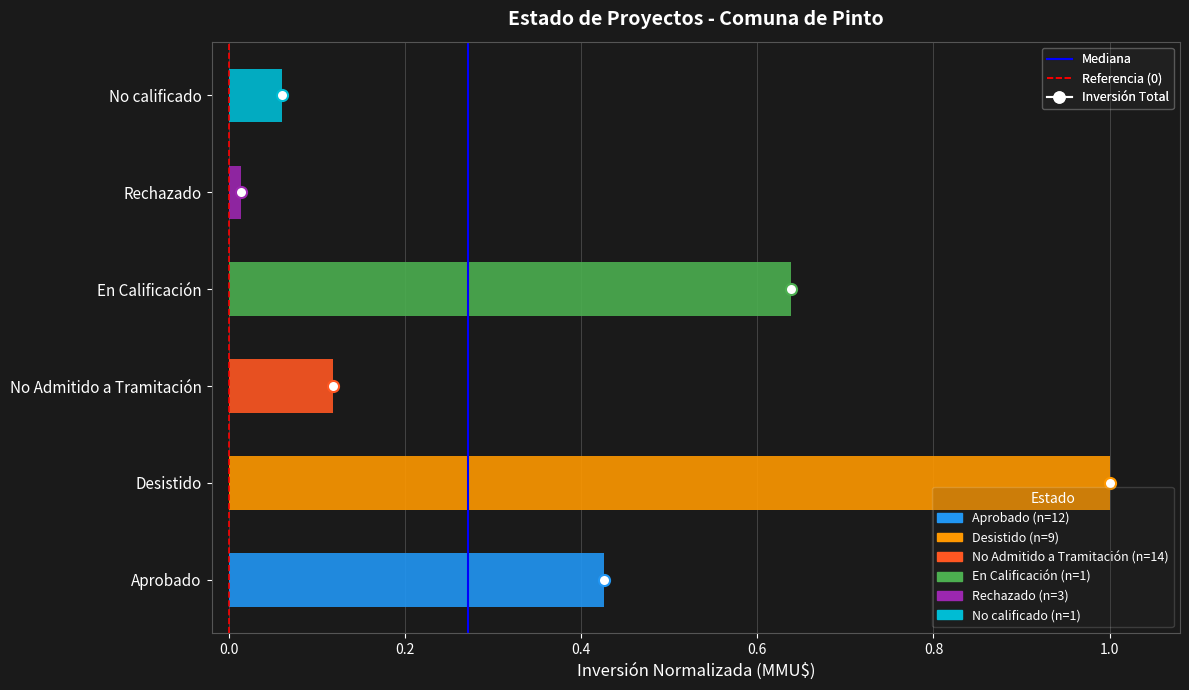

Is it true that the value at Desistido is 1.0?

True